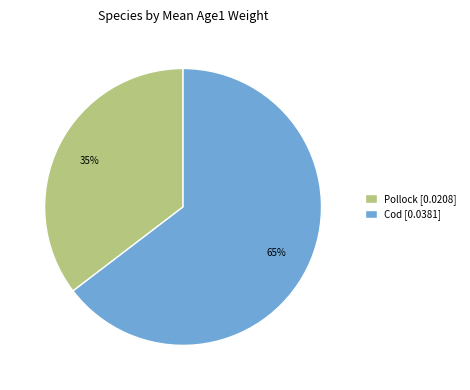

How many segments does this pie chart have?

2